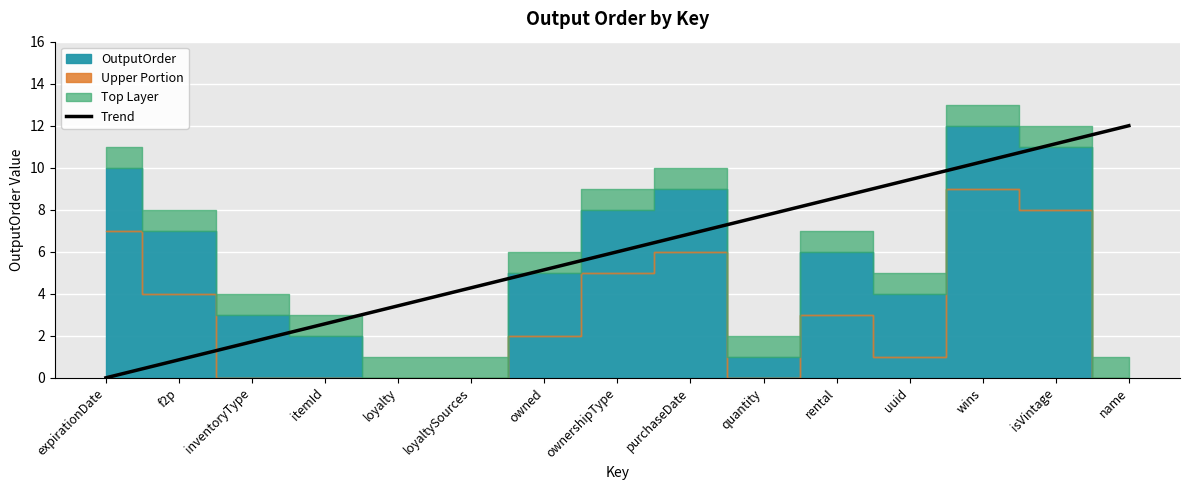

The Trend series shows 1.8 at ownershipType. True or false?

False